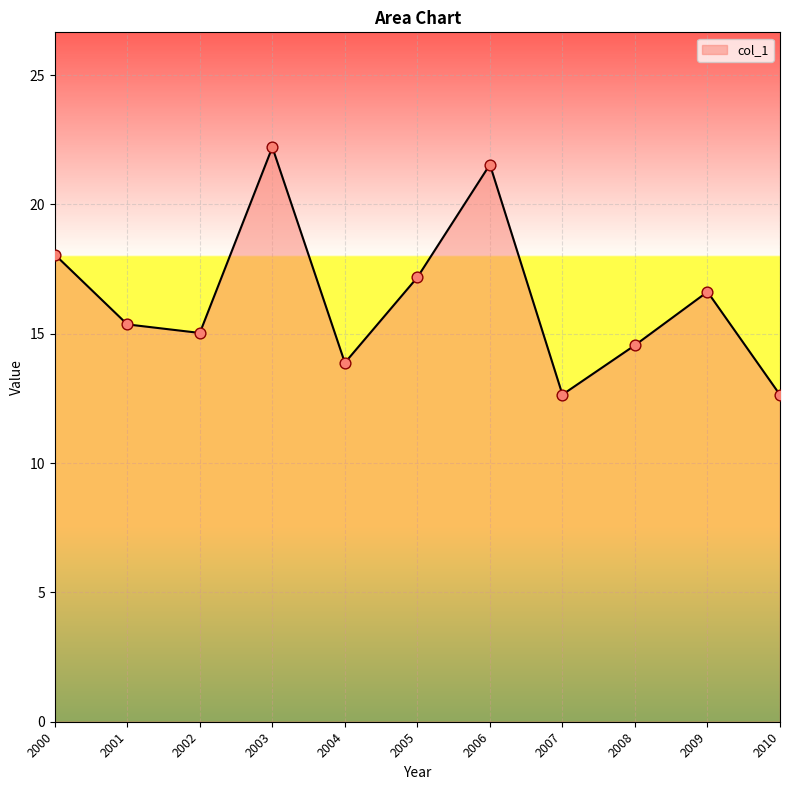

What is the change in value from 2000 to 2006?

+3.5